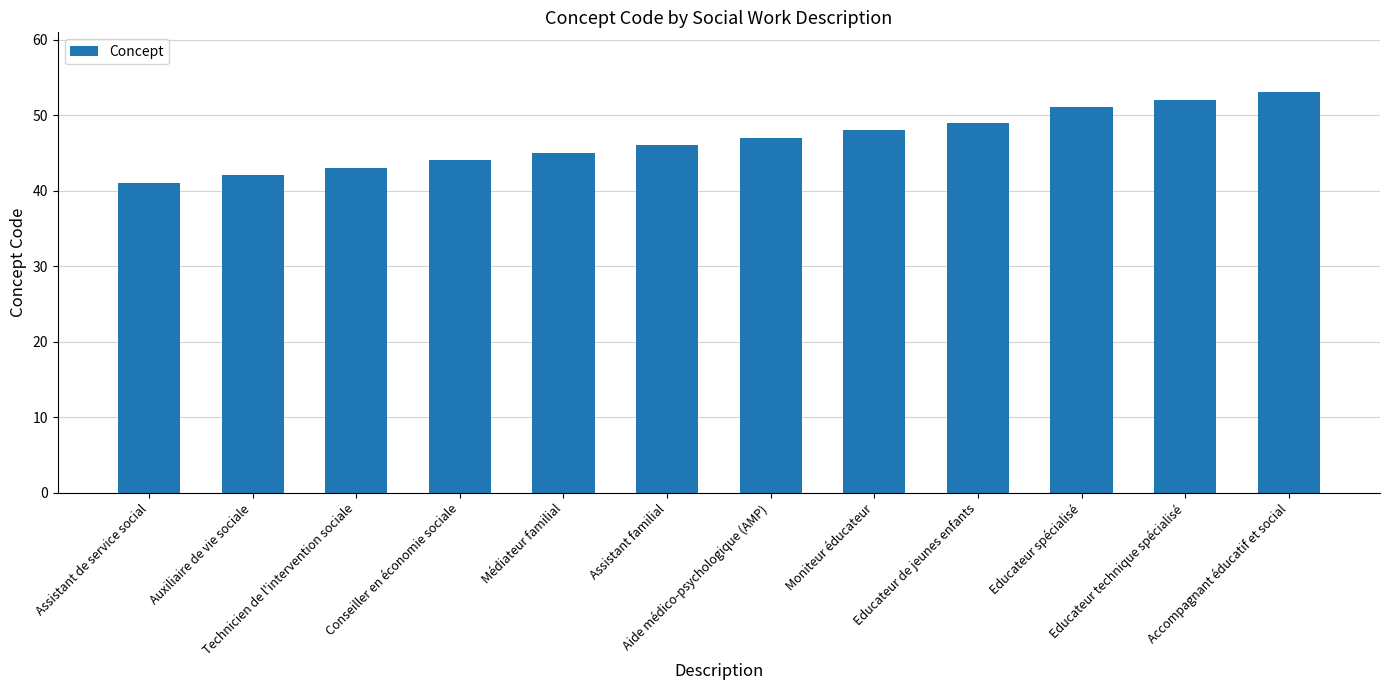

The value at Technicien de l'intervention sociale is 59. True or false?

False